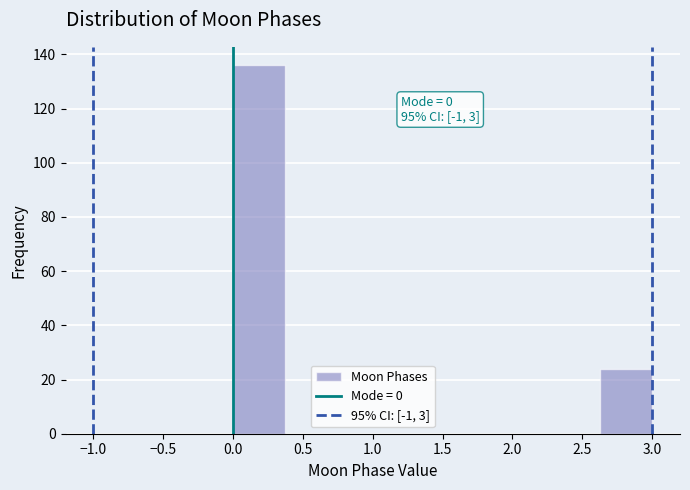

Over which range of the x-axis is the bar tallest?

0.000 to 0.375